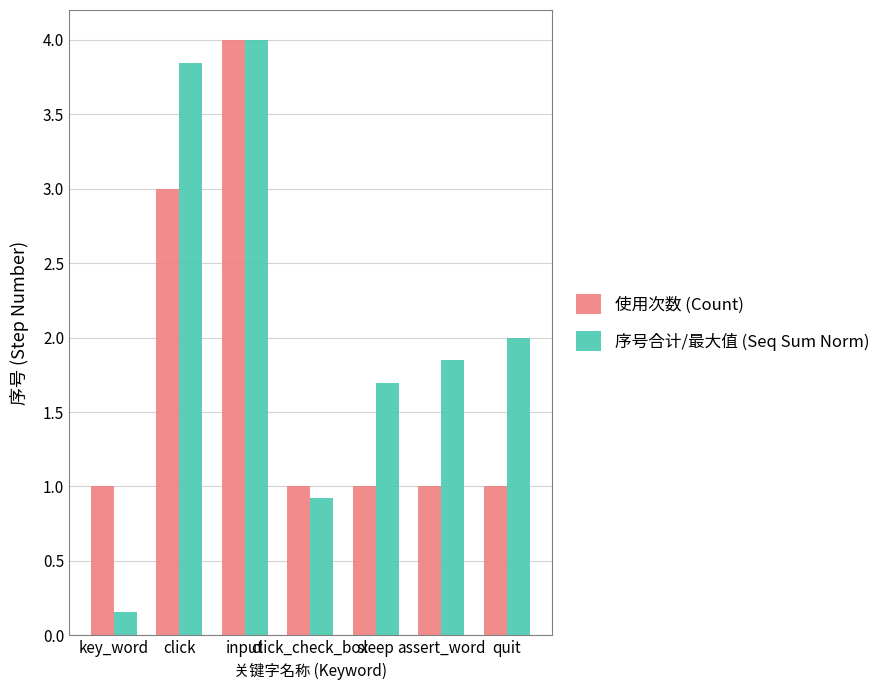

How many data points does each series have?

7